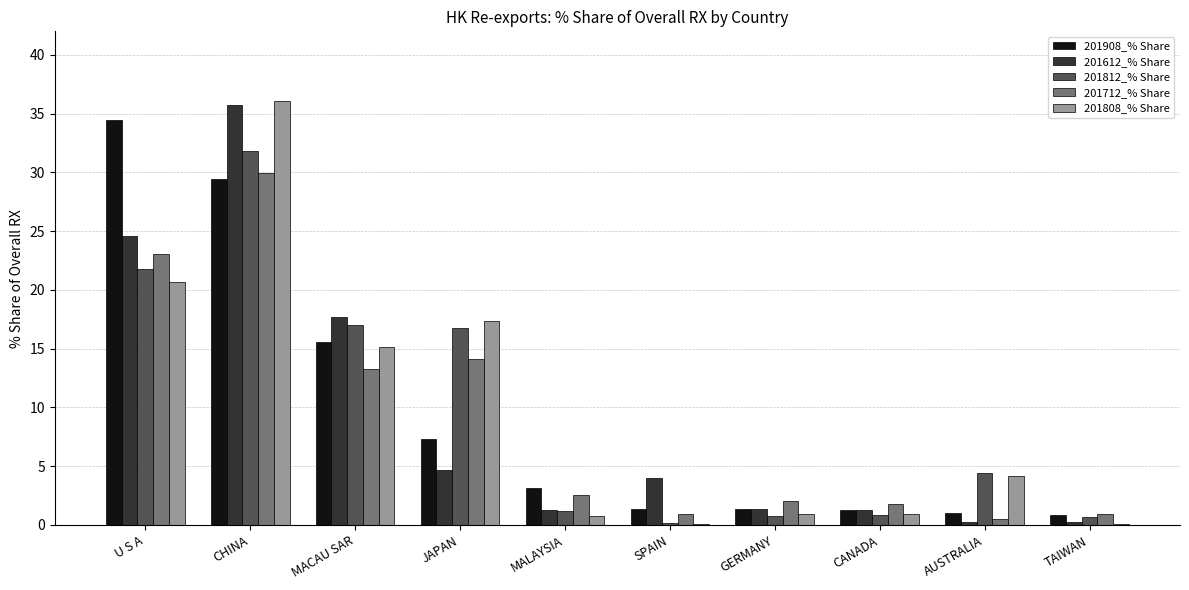

What is the maximum value for 201712_% Share?

29.9